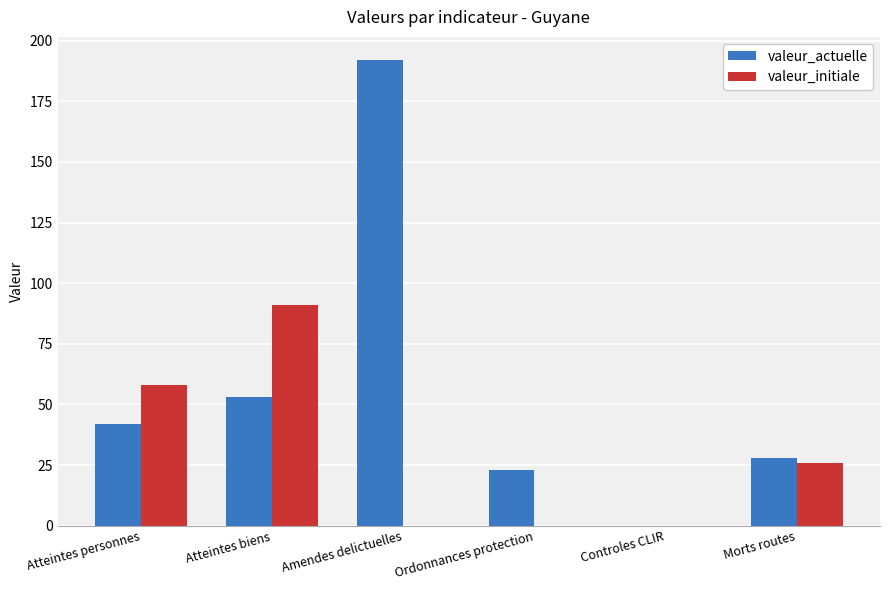

How many valeur_initiale values are between 0 and 58?

5